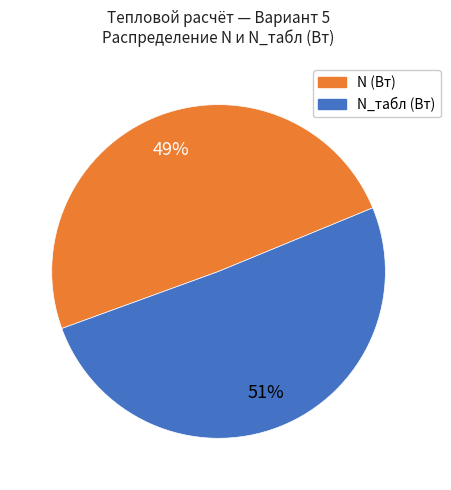

Is there a majority slice in this chart?

Yes